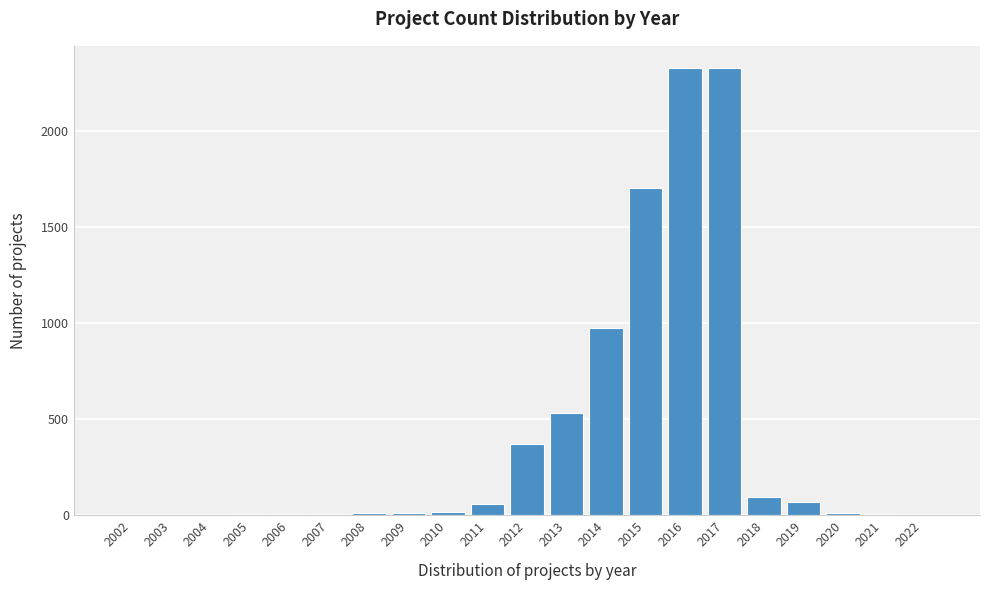

True or false: the data shows 975 at 2014.

True